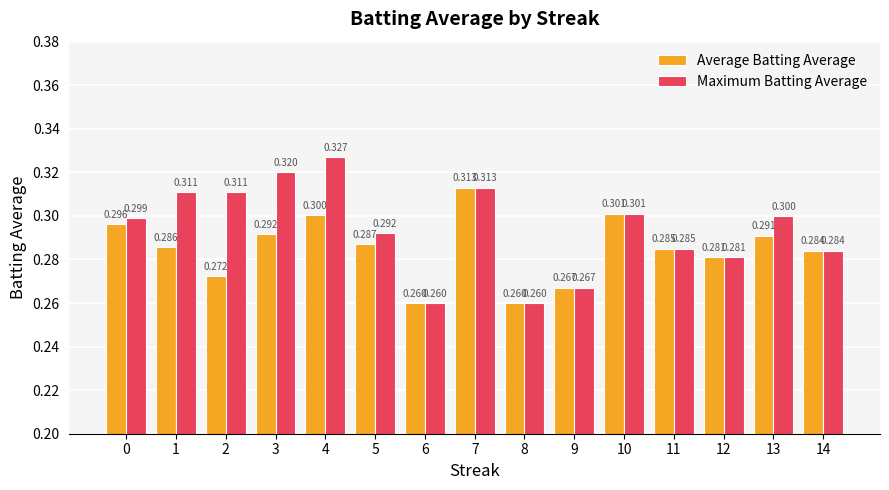

How many bars are there in total?

30